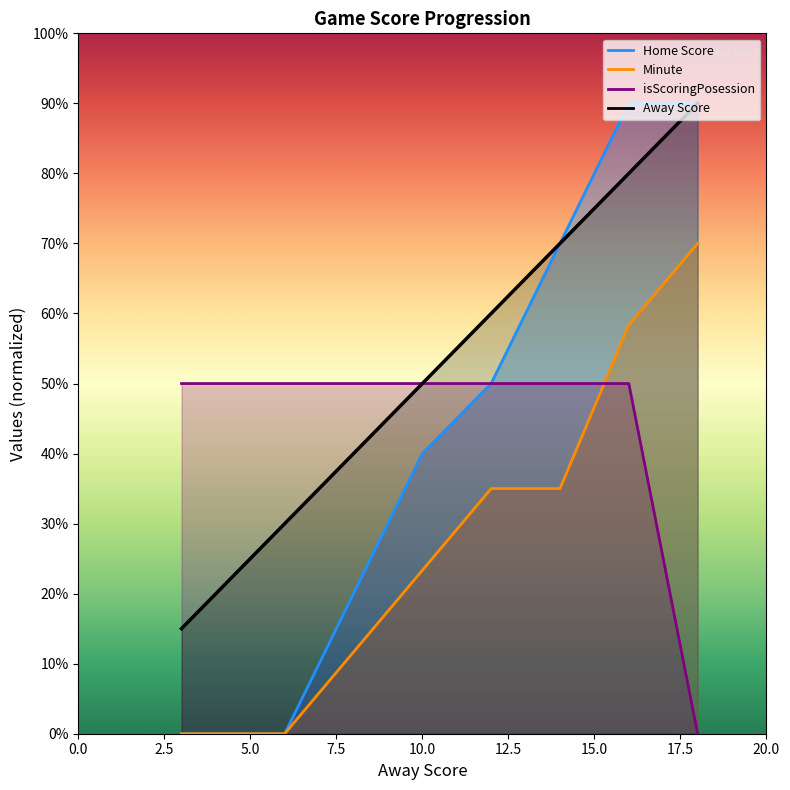

Where is isScoringPosession nearest to the value 2?

16